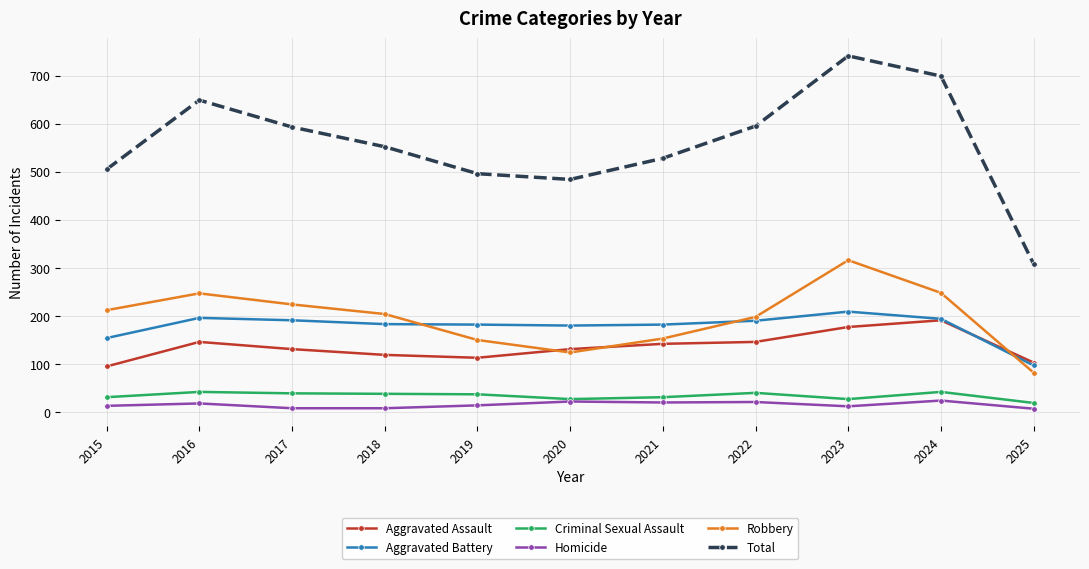

The Aggravated Battery series shows 250 at 2021. True or false?

False